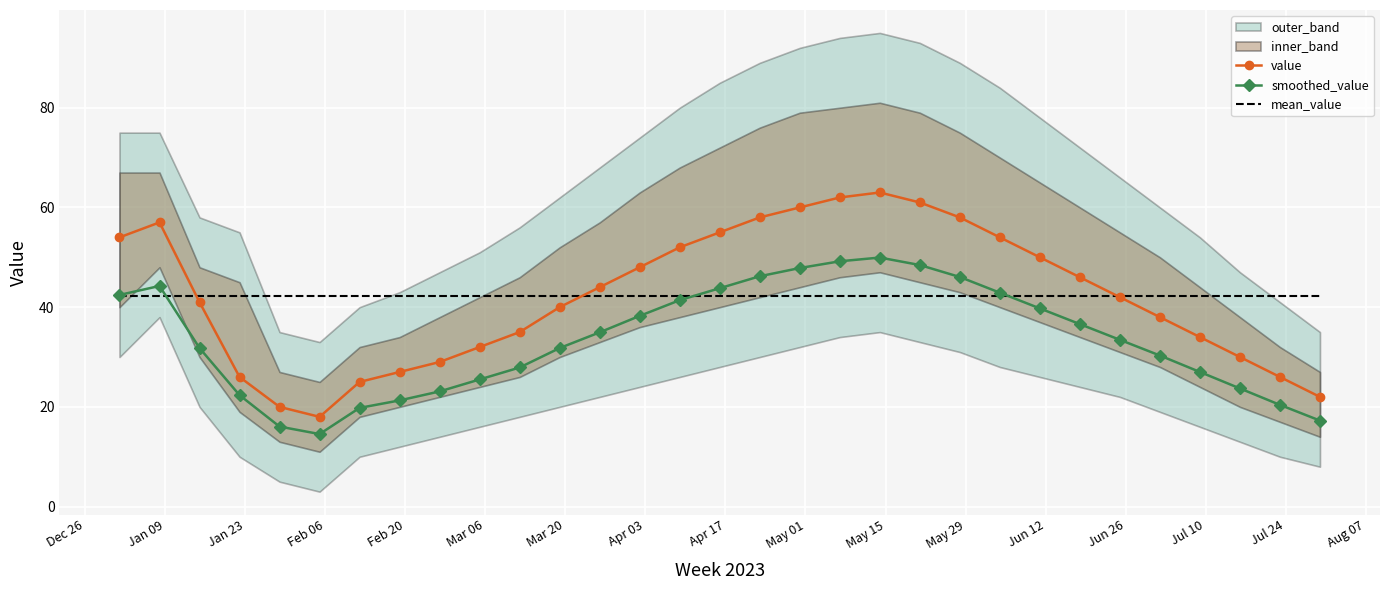

How many lines are shown in the chart?

3